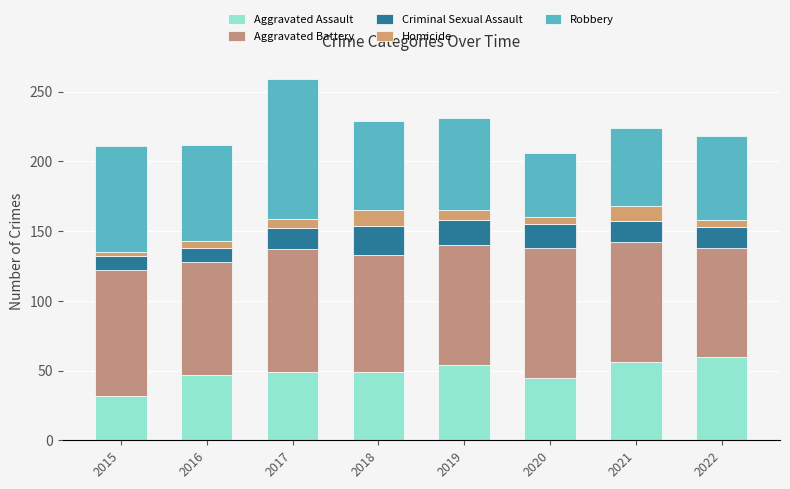

At which label is Homicide closest to 7?

2017